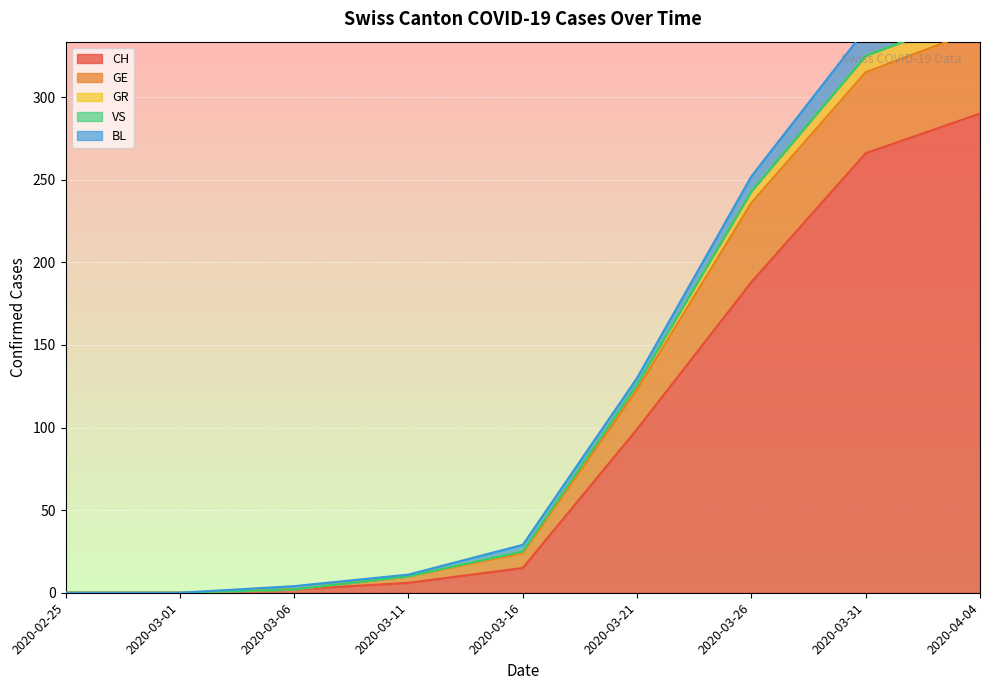

The value of CH at 2020-03-16 is 15. True or false?

True